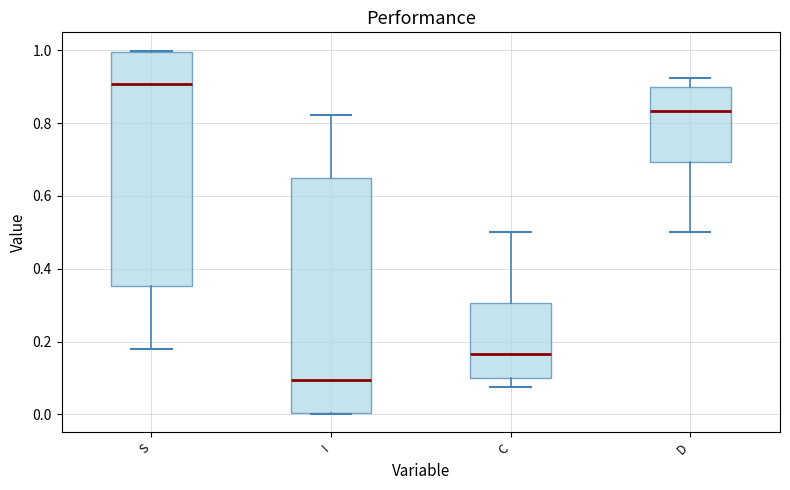

Which box has the highest median line?

S